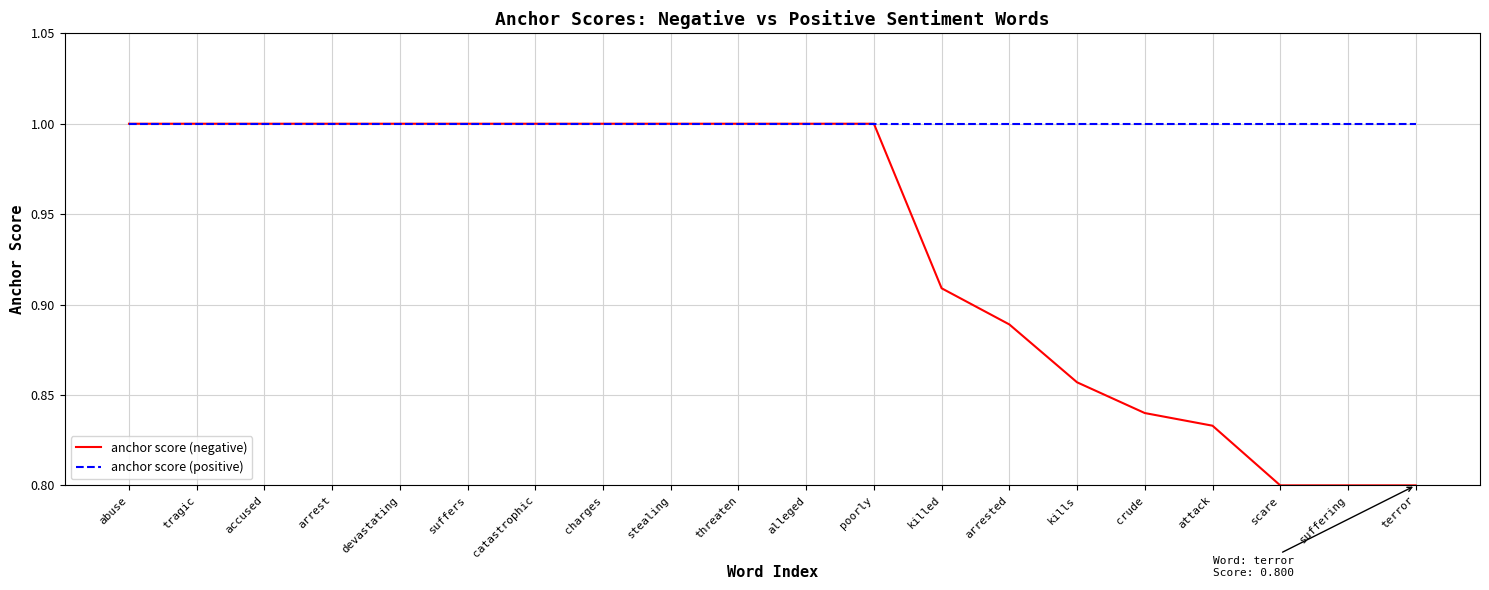

What is the maximum value for anchor score (negative)?

1.0